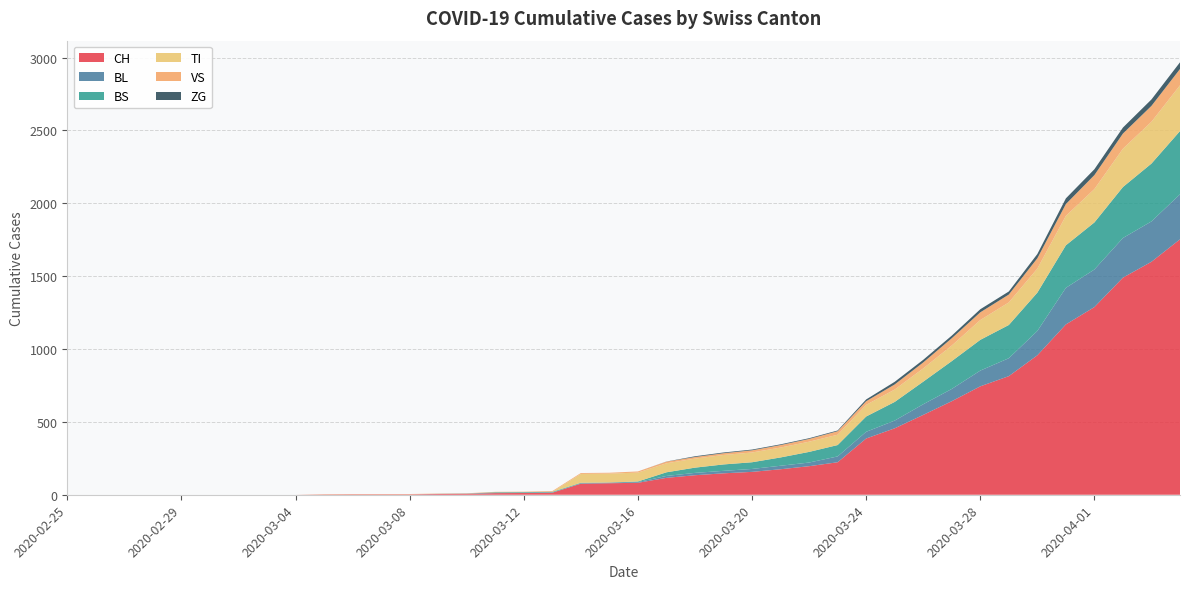

Reading left to right, transcribe all the data shown in this chart.

CH: 2020-02-25=0	2020-02-26=0	2020-02-27=0	2020-02-28=0	2020-02-29=0	2020-03-01=0	2020-03-02=0	2020-03-03=0	2020-03-04=0	2020-03-05=2	2020-03-06=3	2020-03-07=3	2020-03-08=3	2020-03-09=5	2020-03-10=6	2020-03-11=11	2020-03-12=12	2020-03-13=14	2020-03-14=76	2020-03-15=79	2020-03-16=82	2020-03-17=116	2020-03-18=134	2020-03-19=147	2020-03-20=157	2020-03-21=175	2020-03-22=196	2020-03-23=223	2020-03-24=386	2020-03-25=456	2020-03-26=548	2020-03-27=642	2020-03-28=744	2020-03-29=814	2020-03-30=957	2020-03-31=1169	2020-04-01=1288	2020-04-02=1490	2020-04-03=1599	2020-04-04=1753
BL: 2020-02-25=0	2020-02-26=0	2020-02-27=0	2020-02-28=0	2020-02-29=0	2020-03-01=0	2020-03-02=0	2020-03-03=0	2020-03-04=0	2020-03-05=0	2020-03-06=0	2020-03-07=0	2020-03-08=0	2020-03-09=1	2020-03-10=2	2020-03-11=2	2020-03-12=2	2020-03-13=2	2020-03-14=2	2020-03-15=5	2020-03-16=5	2020-03-17=13	2020-03-18=16	2020-03-19=17	2020-03-20=20	2020-03-21=24	2020-03-22=25	2020-03-23=40	2020-03-24=46	2020-03-25=53	2020-03-26=73	2020-03-27=84	2020-03-28=108	2020-03-29=123	2020-03-30=167	2020-03-31=251	2020-04-01=258	2020-04-02=272	2020-04-03=277	2020-04-04=309
BS: 2020-02-25=0	2020-02-26=0	2020-02-27=0	2020-02-28=0	2020-02-29=0	2020-03-01=0	2020-03-02=0	2020-03-03=0	2020-03-04=0	2020-03-05=0	2020-03-06=0	2020-03-07=0	2020-03-08=0	2020-03-09=0	2020-03-10=0	2020-03-11=4	2020-03-12=4	2020-03-13=4	2020-03-14=4	2020-03-15=0	2020-03-16=4	2020-03-17=25	2020-03-18=36	2020-03-19=44	2020-03-20=46	2020-03-21=57	2020-03-22=73	2020-03-23=78	2020-03-24=105	2020-03-25=128	2020-03-26=155	2020-03-27=191	2020-03-28=211	2020-03-29=228	2020-03-30=263	2020-03-31=292	2020-04-01=323	2020-04-02=350	2020-04-03=397	2020-04-04=434
TI: 2020-02-25=0	2020-02-26=0	2020-02-27=0	2020-02-28=0	2020-02-29=0	2020-03-01=0	2020-03-02=0	2020-03-03=0	2020-03-04=0	2020-03-05=0	2020-03-06=0	2020-03-07=0	2020-03-08=0	2020-03-09=0	2020-03-10=0	2020-03-11=0	2020-03-12=0	2020-03-13=0	2020-03-14=61	2020-03-15=61	2020-03-16=61	2020-03-17=62	2020-03-18=62	2020-03-19=65	2020-03-20=67	2020-03-21=68	2020-03-22=70	2020-03-23=71	2020-03-24=80	2020-03-25=85	2020-03-26=91	2020-03-27=107	2020-03-28=136	2020-03-29=155	2020-03-30=165	2020-03-31=202	2020-04-01=229	2020-04-02=263	2020-04-03=287	2020-04-04=314
VS: 2020-02-25=0	2020-02-26=0	2020-02-27=0	2020-02-28=0	2020-02-29=0	2020-03-01=0	2020-03-02=0	2020-03-03=0	2020-03-04=0	2020-03-05=2	2020-03-06=2	2020-03-07=2	2020-03-08=2	2020-03-09=2	2020-03-10=2	2020-03-11=3	2020-03-12=3	2020-03-13=5	2020-03-14=6	2020-03-15=6	2020-03-16=8	2020-03-17=11	2020-03-18=11	2020-03-19=12	2020-03-20=15	2020-03-21=17	2020-03-22=19	2020-03-23=24	2020-03-24=25	2020-03-25=35	2020-03-26=41	2020-03-27=50	2020-03-28=53	2020-03-29=54	2020-03-30=71	2020-03-31=81	2020-04-01=96	2020-04-02=104	2020-04-03=109	2020-04-04=112
ZG: 2020-02-25=0	2020-02-26=0	2020-02-27=0	2020-02-28=0	2020-02-29=0	2020-03-01=0	2020-03-02=0	2020-03-03=0	2020-03-04=0	2020-03-05=0	2020-03-06=0	2020-03-07=0	2020-03-08=0	2020-03-09=0	2020-03-10=0	2020-03-11=0	2020-03-12=0	2020-03-13=0	2020-03-14=0	2020-03-15=0	2020-03-16=0	2020-03-17=1	2020-03-18=5	2020-03-19=5	2020-03-20=5	2020-03-21=5	2020-03-22=5	2020-03-23=5	2020-03-24=12	2020-03-25=18	2020-03-26=18	2020-03-27=18	2020-03-28=21	2020-03-29=21	2020-03-30=29	2020-03-31=39	2020-04-01=40	2020-04-02=41	2020-04-03=44	2020-04-04=46